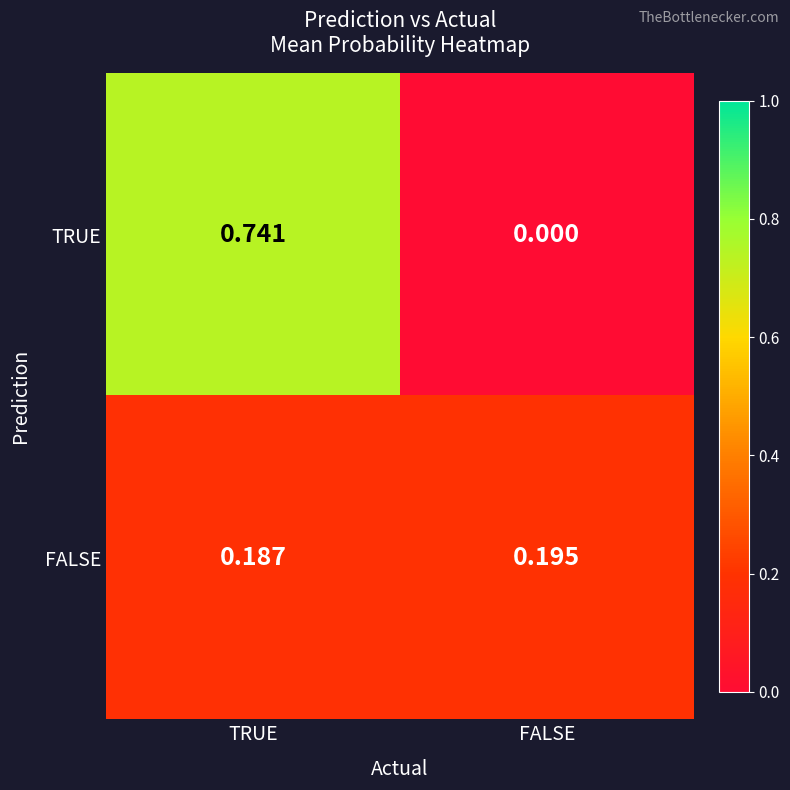

Which series changed the most between TRUE and FALSE?

TRUE